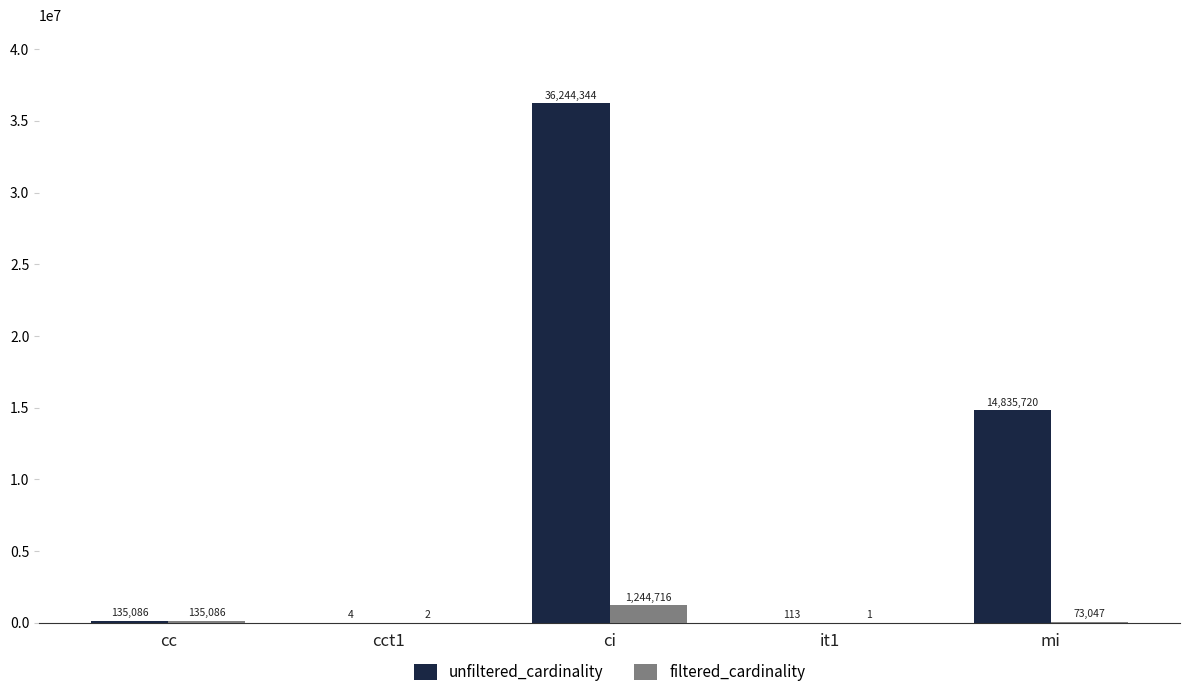

Where is unfiltered_cardinality nearest to the value 18122174?

mi